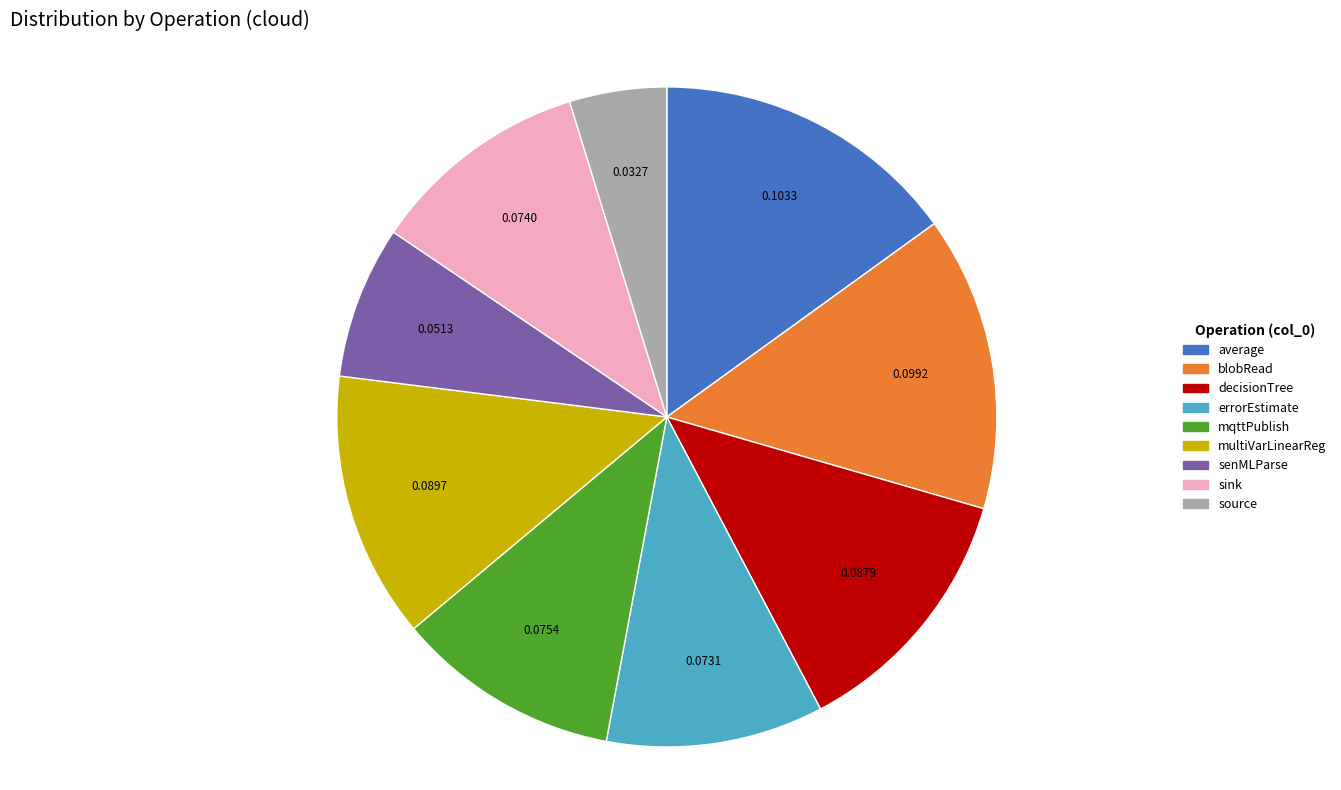

Is there a majority slice in this chart?

No